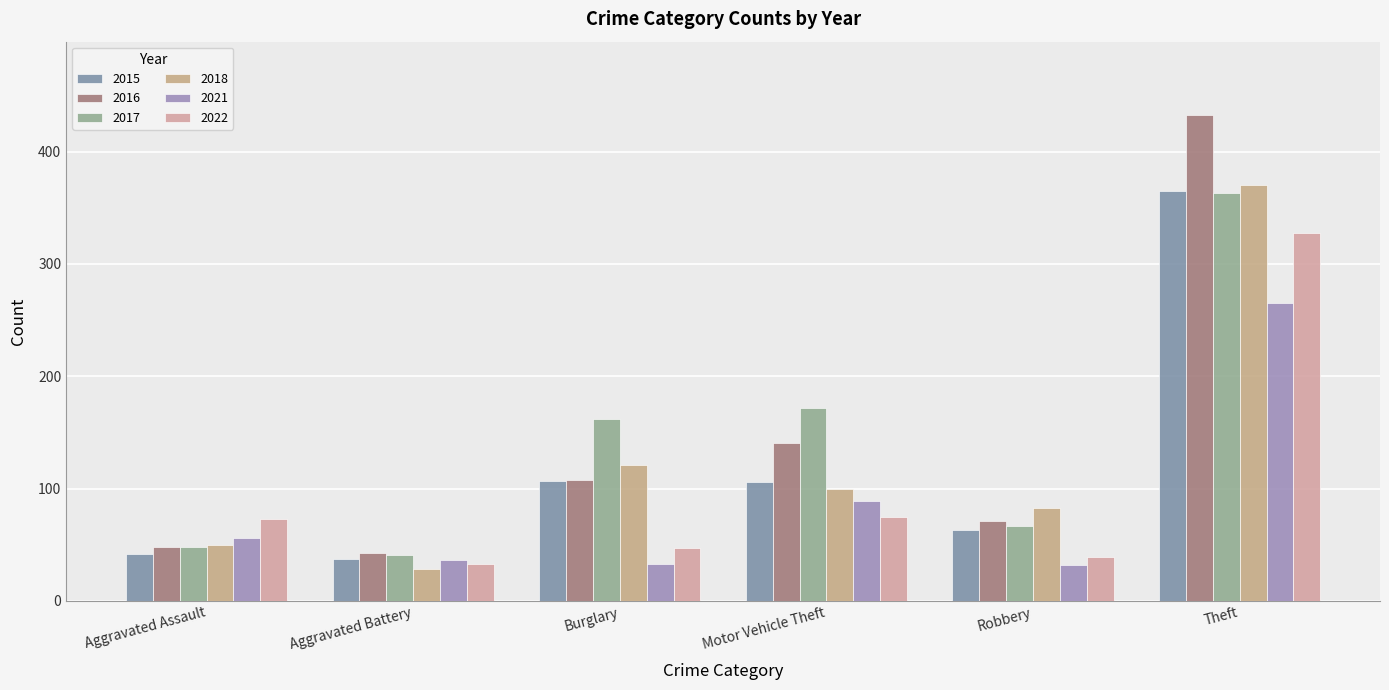

Count the number of data series in this chart.

6